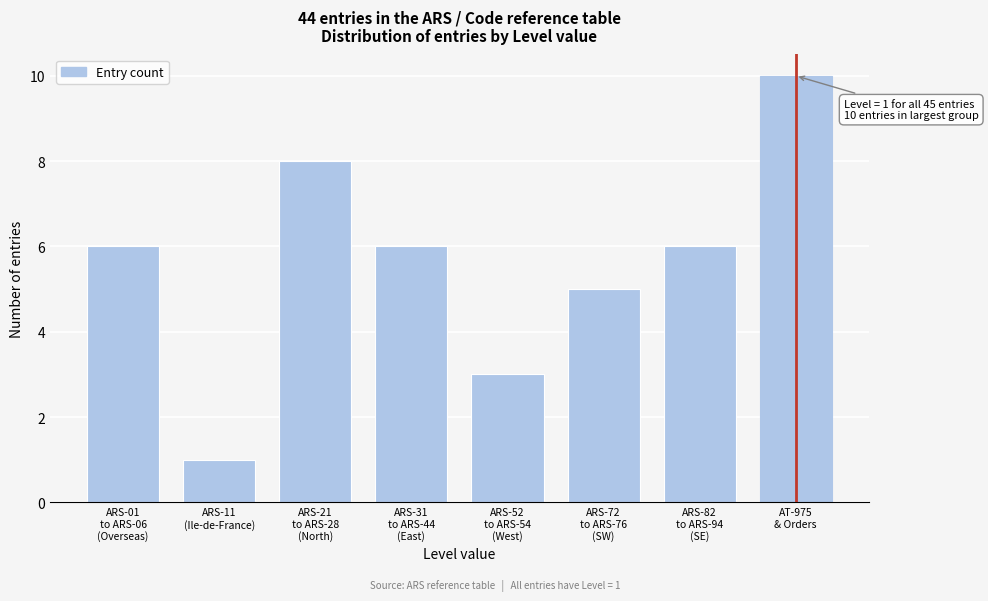

Reading left to right, extract all data points from this chart.

6	1	8	6	3	5	6	10